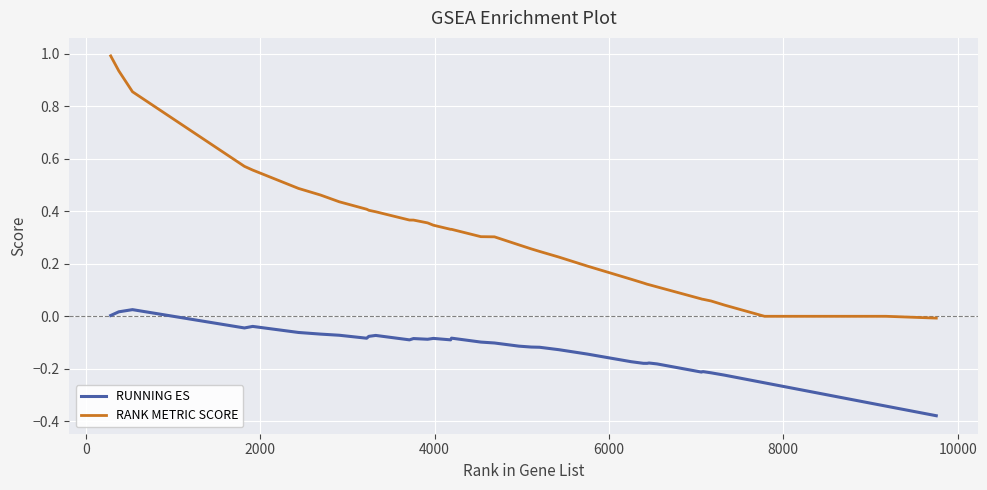

List the series in order of their peak value, lowest first.

RUNNING ES, RANK METRIC SCORE